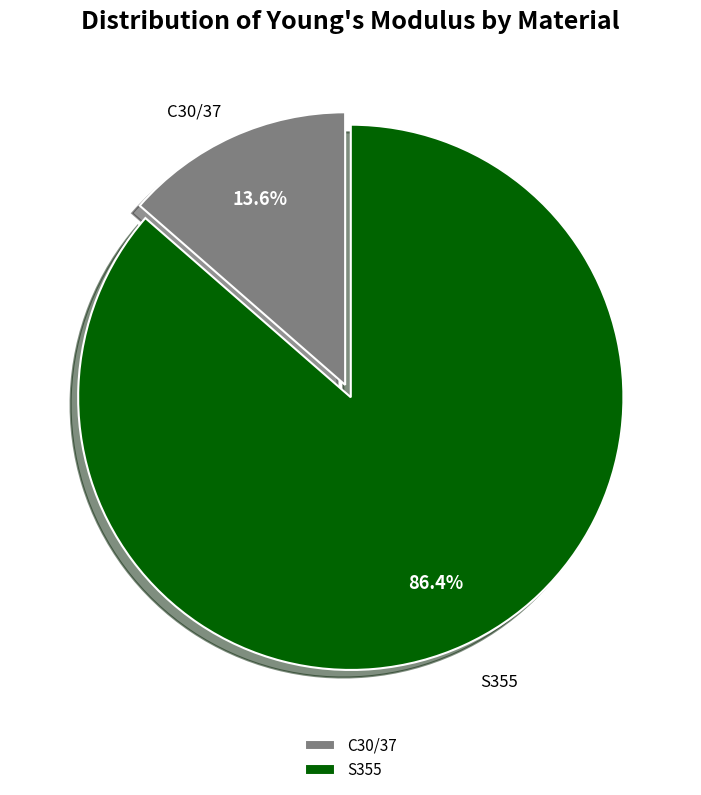

Which category has the biggest portion of the pie?

S355